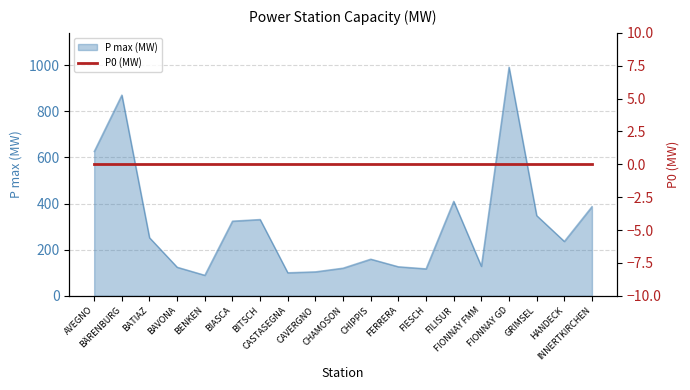

Where is the first local maximum?

BÄRENBURG